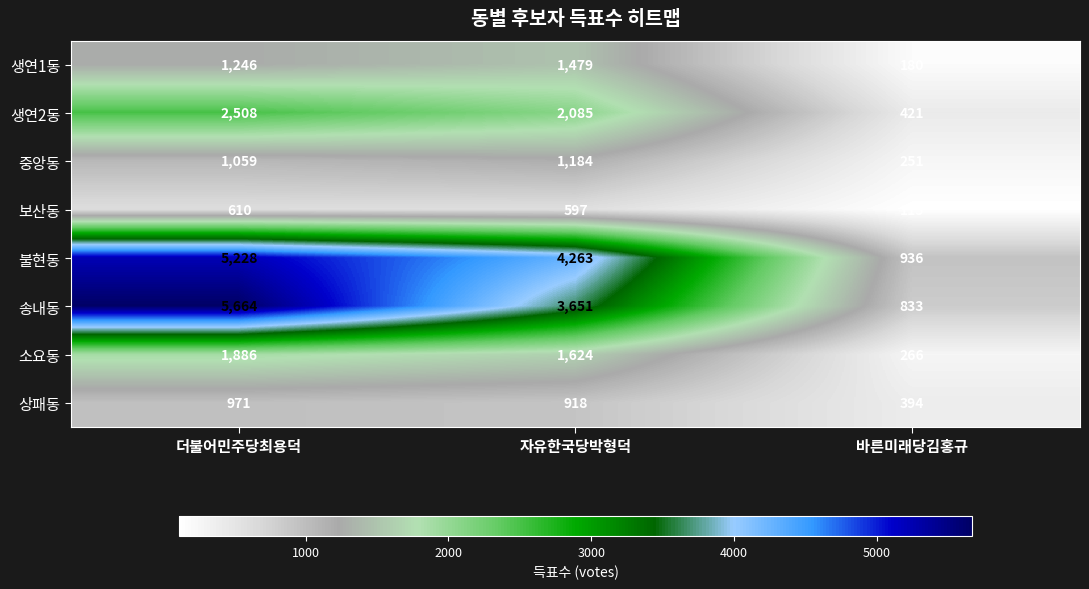

Reading left to right, transcribe all the data shown in this chart.

생연1동: 더불어민주당최용덕=1246	자유한국당박형덕=1479	바른미래당김홍규=180
생연2동: 더불어민주당최용덕=2508	자유한국당박형덕=2085	바른미래당김홍규=421
중앙동: 더불어민주당최용덕=1059	자유한국당박형덕=1184	바른미래당김홍규=251
보산동: 더불어민주당최용덕=610	자유한국당박형덕=597	바른미래당김홍규=115
불현동: 더불어민주당최용덕=5228	자유한국당박형덕=4263	바른미래당김홍규=936
송내동: 더불어민주당최용덕=5664	자유한국당박형덕=3651	바른미래당김홍규=833
소요동: 더불어민주당최용덕=1886	자유한국당박형덕=1624	바른미래당김홍규=266
상패동: 더불어민주당최용덕=971	자유한국당박형덕=918	바른미래당김홍규=394